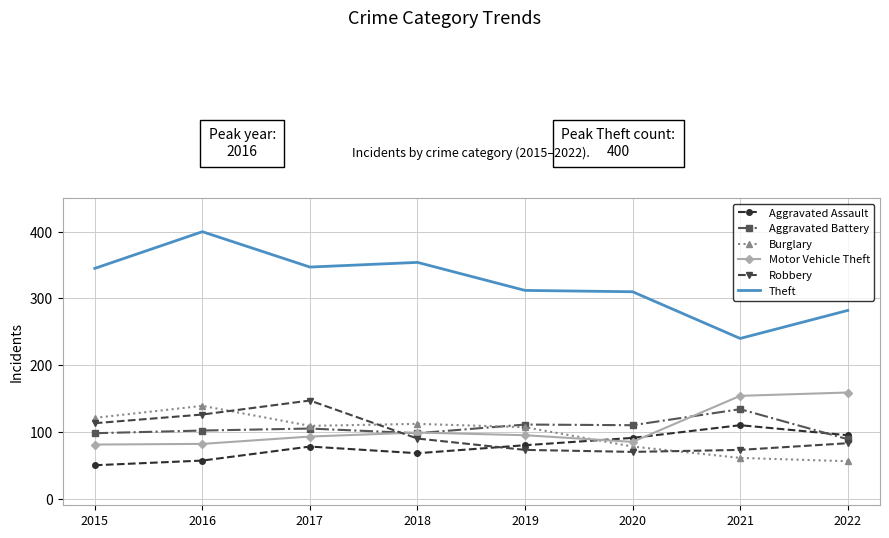

Is it true that Theft equals 97 at 2018?

False